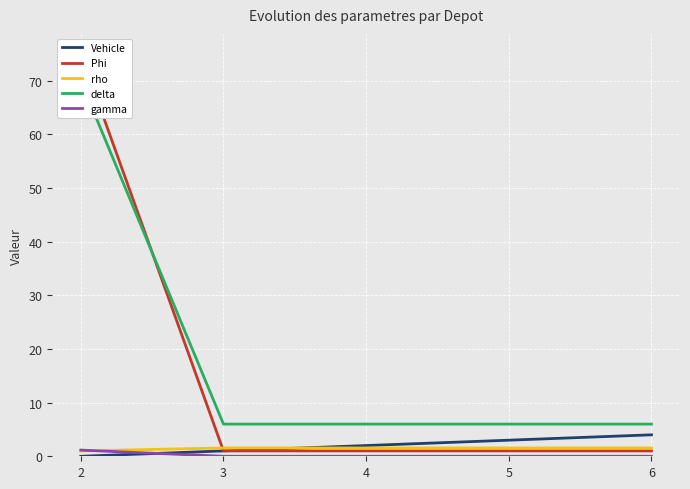

At 5, list the series in order from largest to smallest.

delta, Vehicle, rho, Phi, gamma